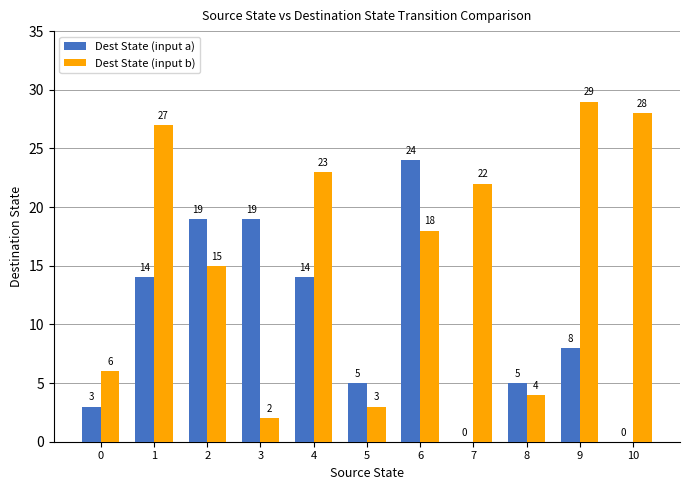

Which series has the largest total across all categories?

Dest State (input b)